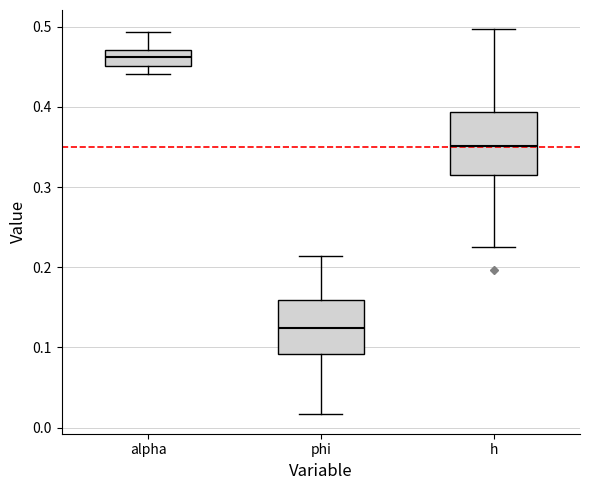

Reading left to right, transcribe this box plot: for each box, give where its median line is, the range the box spans, and where its two whiskers end, as read against the y-axis. The values are not printed on the chart, so give them approximately, as read against the axis.

alpha: median 0.46, box 0.45 to 0.47, whiskers 0.44 to 0.49
phi: median 0.12, box 0.09 to 0.16, whiskers 0.02 to 0.21
h: median 0.35, box 0.32 to 0.39, whiskers 0.23 to 0.50